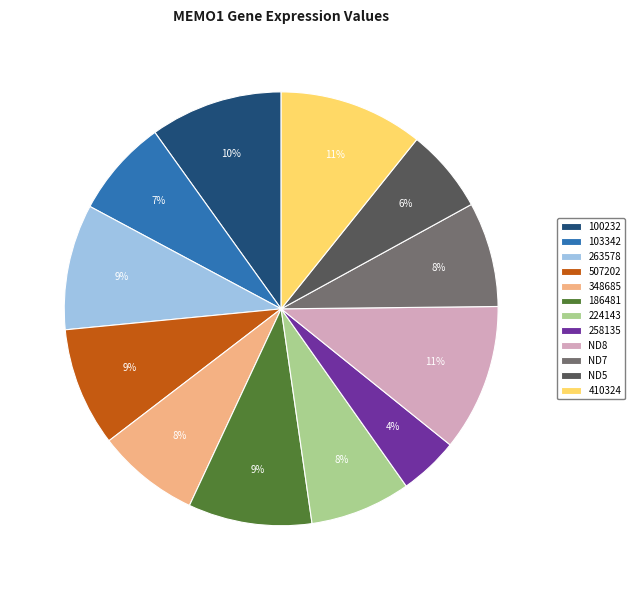

Combined, do ND8 and ND7 account for over 50%?

No